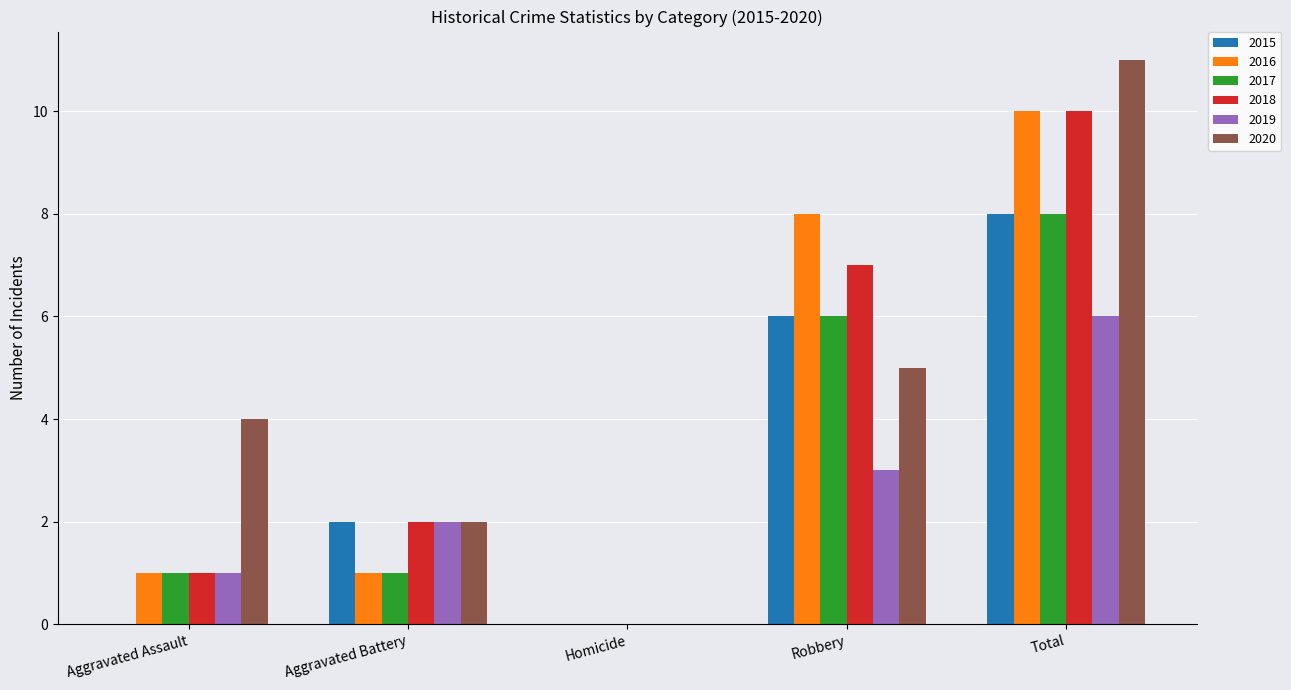

Is it true that 2019 equals 1 at Robbery?

False